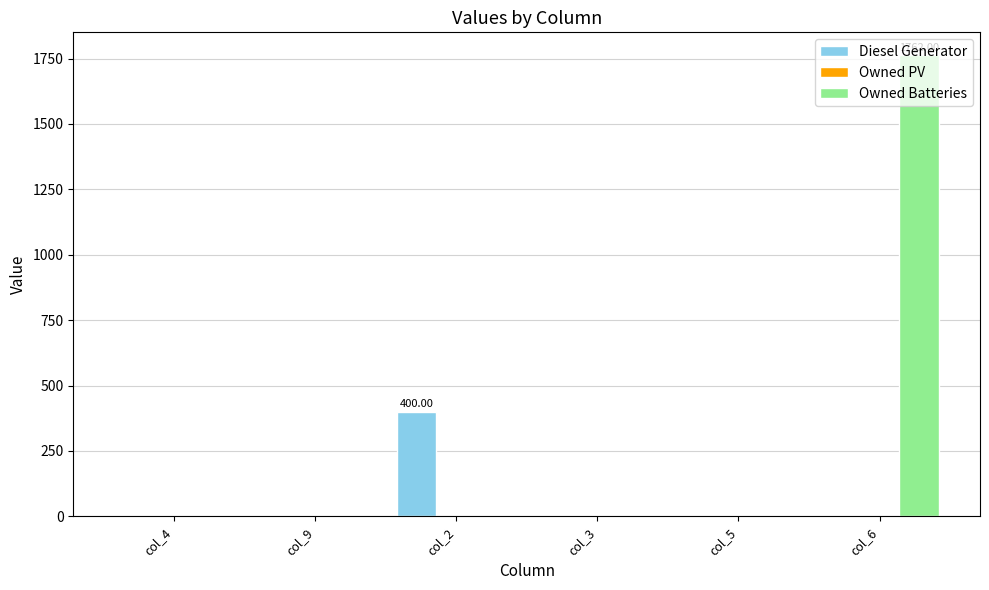

Is the value of Owned Batteries at col_6 greater than the value of Diesel Generator at col_6?

Yes